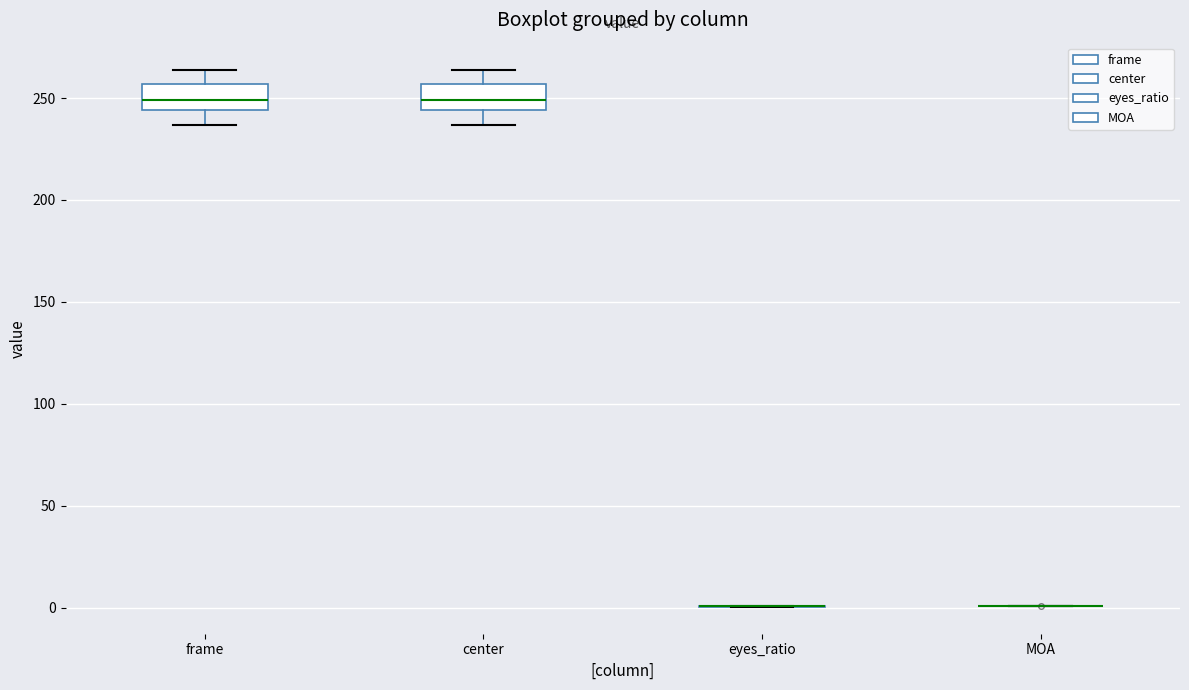

Reading left to right, read every box against the y-axis: the position of its median line, the range the box covers, and the ends of its whiskers. The values are not printed on the chart, so give them approximately, as read against the axis.

frame: median 250, box 245 to 255, whiskers 235 to 265
center: median 250, box 245 to 255, whiskers 235 to 265
eyes_ratio: box collapsed to a line at 0, whiskers 0 to 0
MOA: box collapsed to a line at 0, whiskers 0 to 0